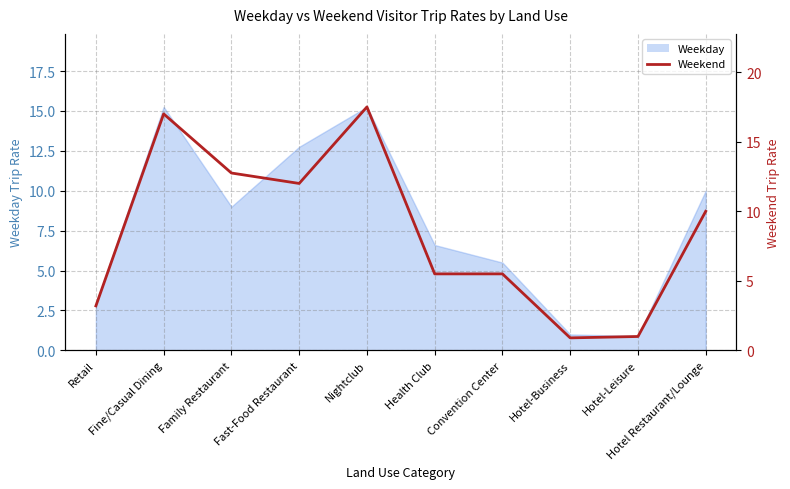

Which label corresponds to the largest value in the chart?

Nightclub